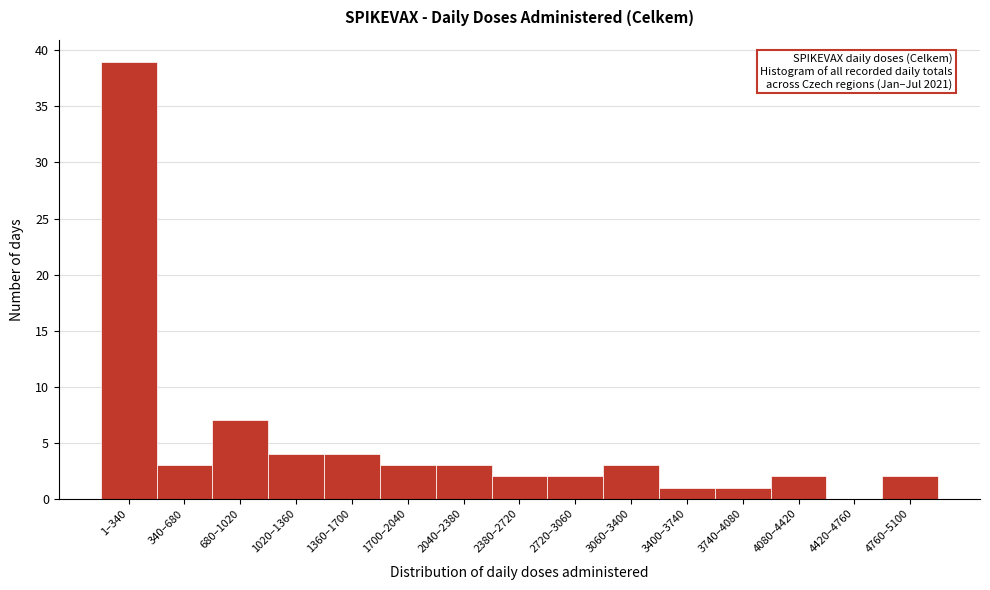

Reading left to right, transcribe all the data shown in this chart.

1–340=39	340–680=3	680–1020=7	1020–1360=4	1360–1700=4	1700–2040=3	2040–2380=3	2380–2720=2	2720–3060=2	3060–3400=3	3400–3740=1	3740–4080=1	4080–4420=2	4420–4760=0	4760–5100=2